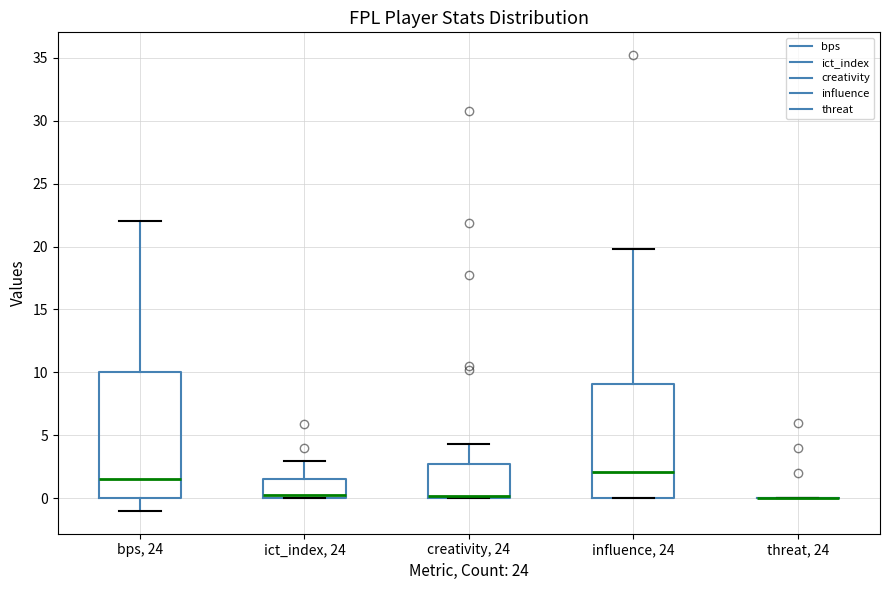

Where does the lower whisker of the box for bps, 24 end on the y-axis? The values are not printed on the chart, so give them approximately, as read against the axis.

-1.0